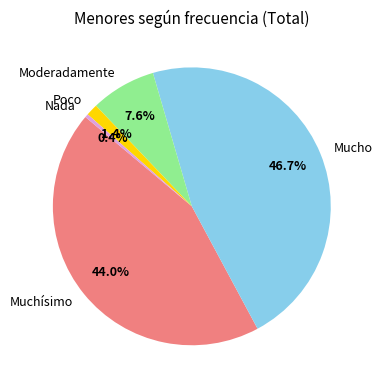

Which category has the smallest portion of the pie?

Nada